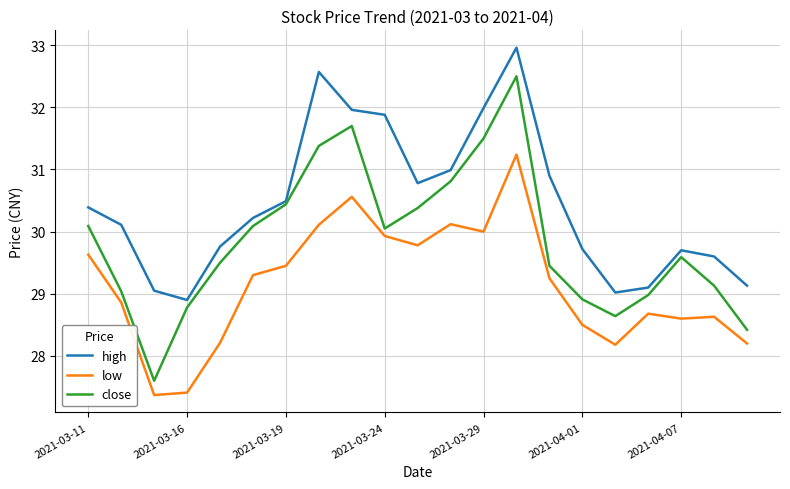

What is the lowest value of the high series?

28.9